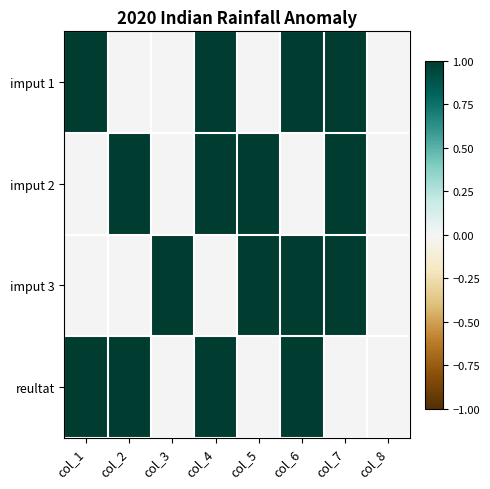

Which series changed the most between col_2 and col_5?

imput 3